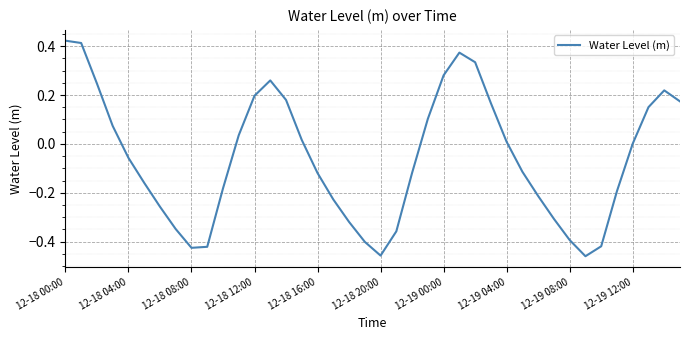

What is the maximum value shown in the chart?

0.4